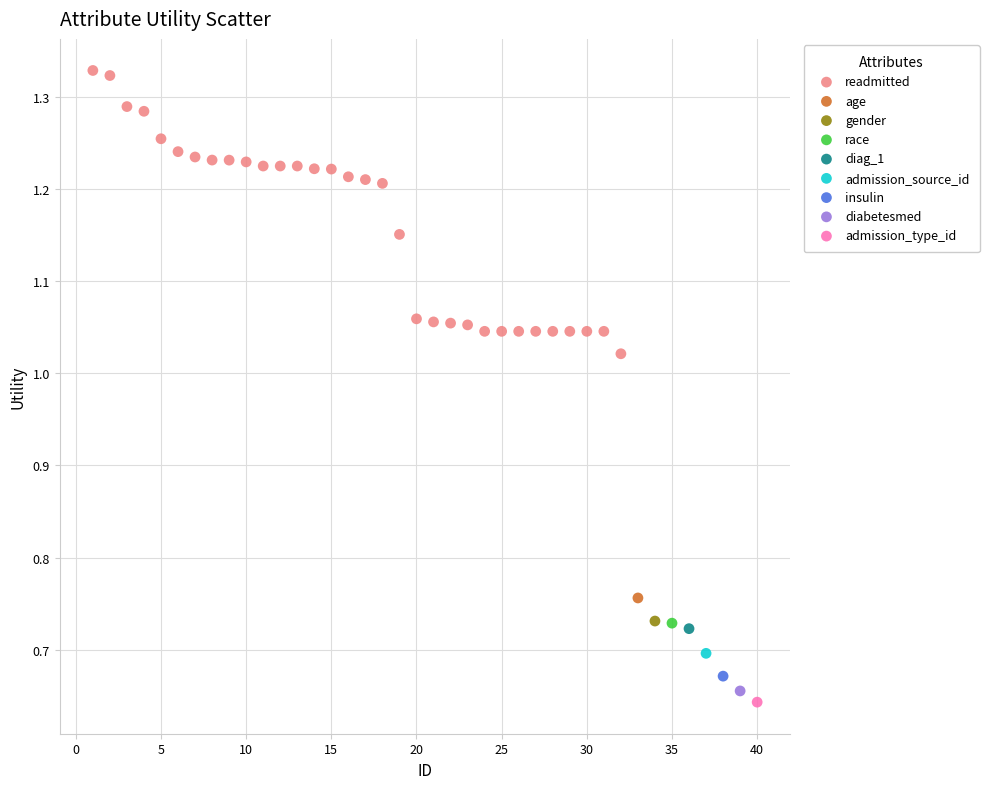

What are all the series names shown in the legend?

readmitted, age, gender, race, diag_1, admission_source_id, insulin, diabetesmed, admission_type_id